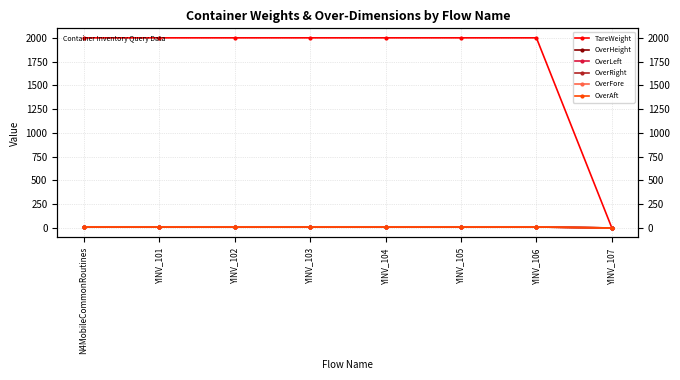

True or false: OverAft and OverFore intersect in this chart.

False